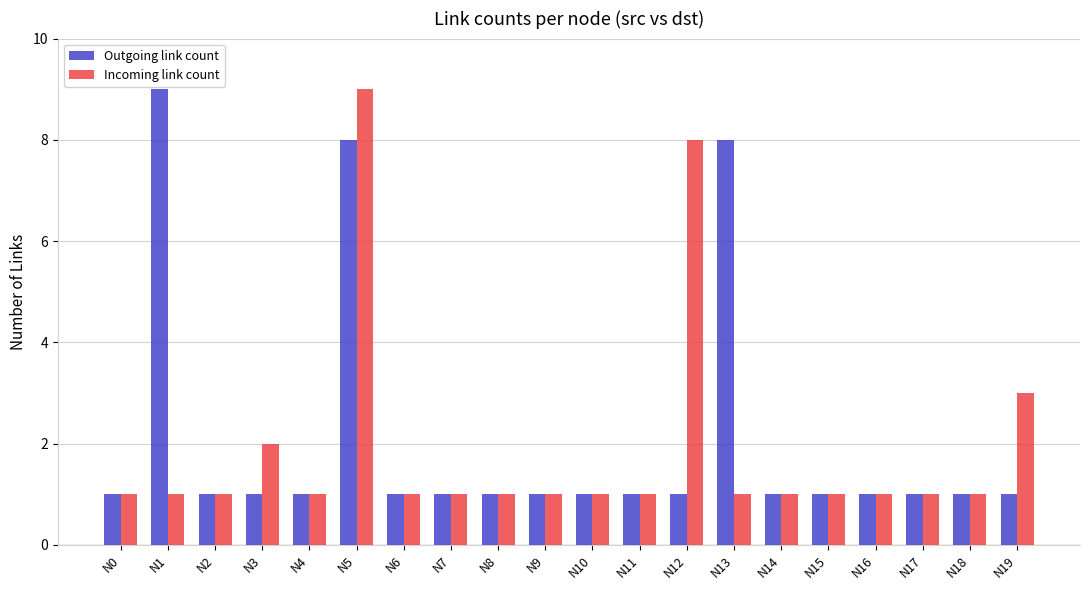

Reading right to left, what are all the values shown in this chart?

Outgoing link count: N19=1	N18=1	N17=1	N16=1	N15=1	N14=1	N13=8	N12=1	N11=1	N10=1	N9=1	N8=1	N7=1	N6=1	N5=8	N4=1	N3=1	N2=1	N1=9	N0=1
Incoming link count: N19=3	N18=1	N17=1	N16=1	N15=1	N14=1	N13=1	N12=8	N11=1	N10=1	N9=1	N8=1	N7=1	N6=1	N5=9	N4=1	N3=2	N2=1	N1=1	N0=1